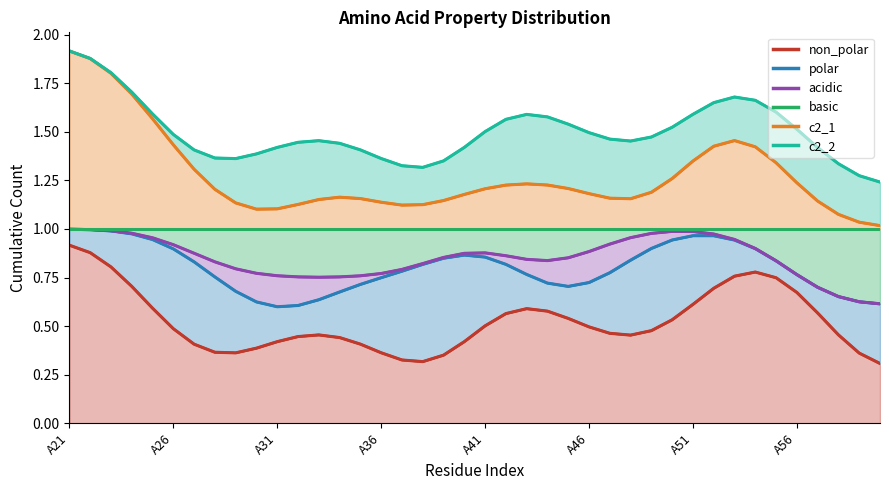

Count the number of categories in the chart.

40